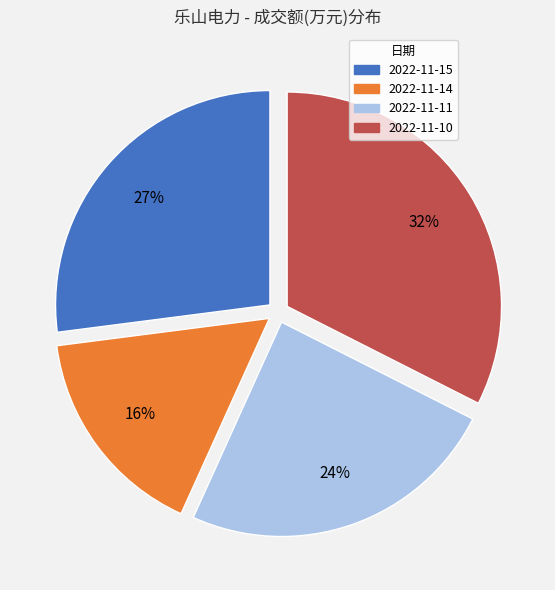

True or false: 2022-11-11 accounts for 24% of the total.

True